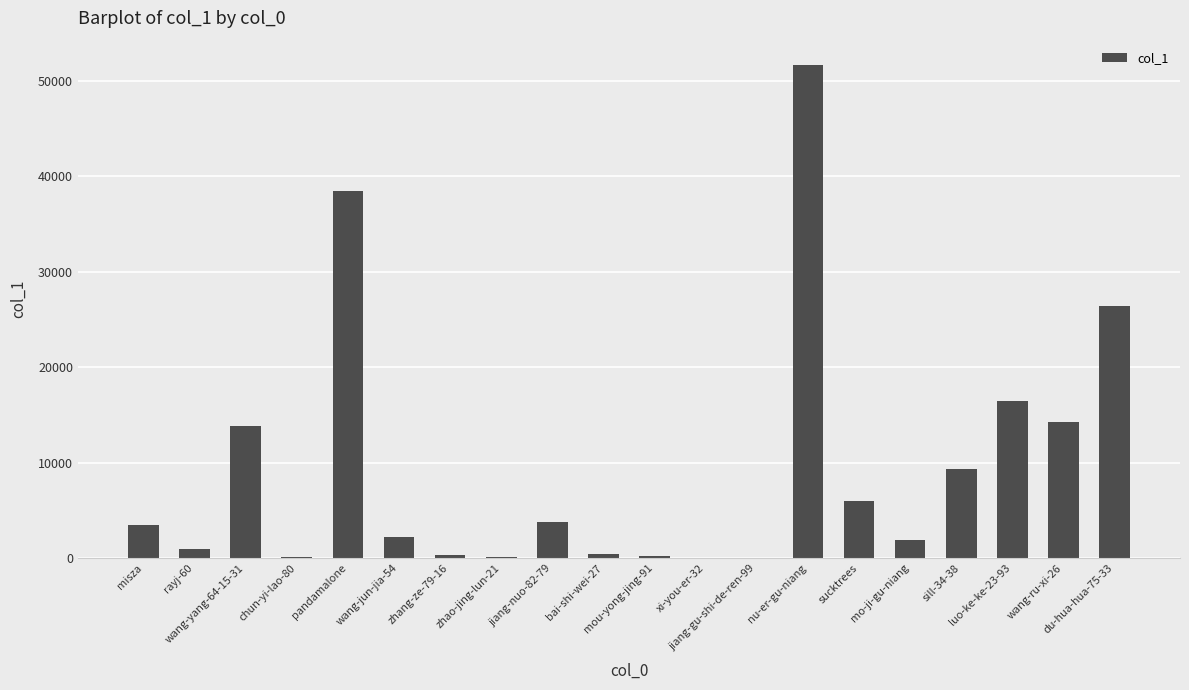

At which category does the chart reach its peak across all series?

nu-er-gu-niang